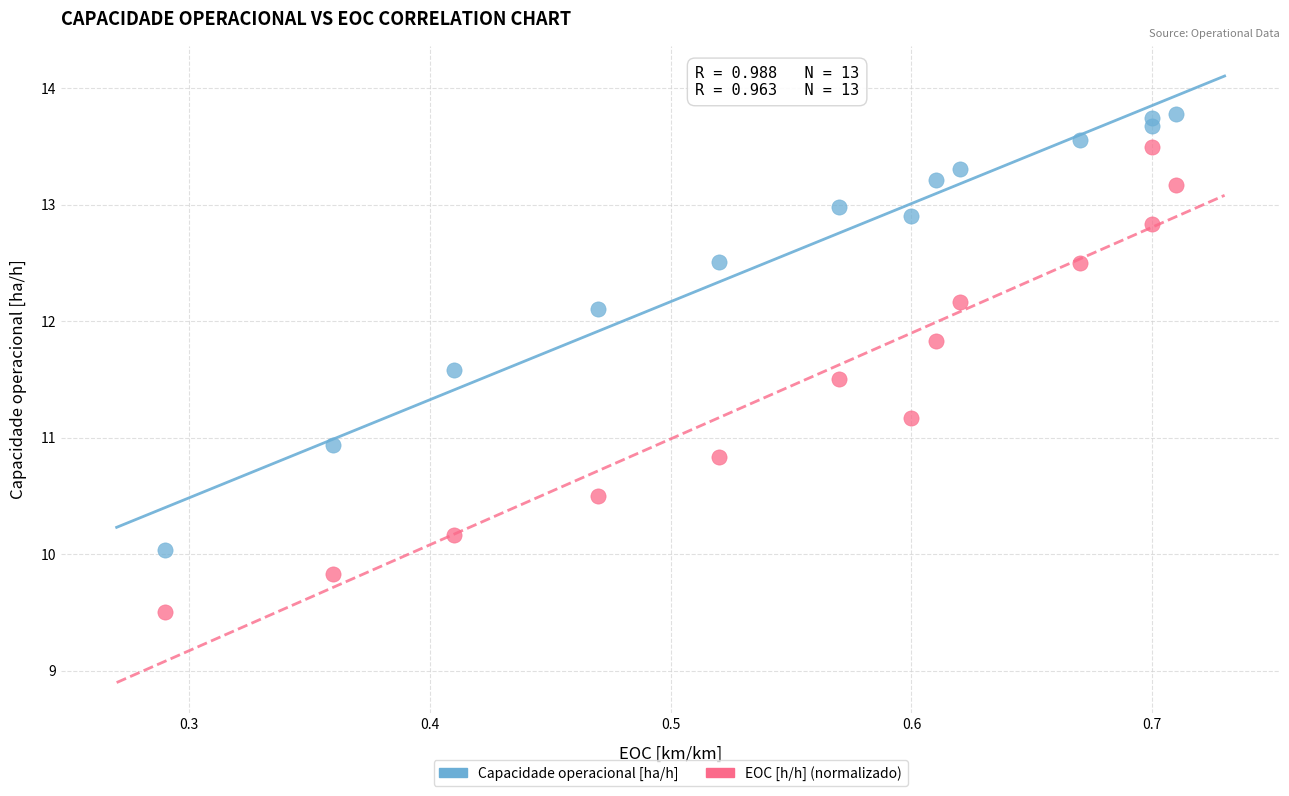

Which series reaches the maximum Y coordinate?

Capacidade operacional [ha/h]